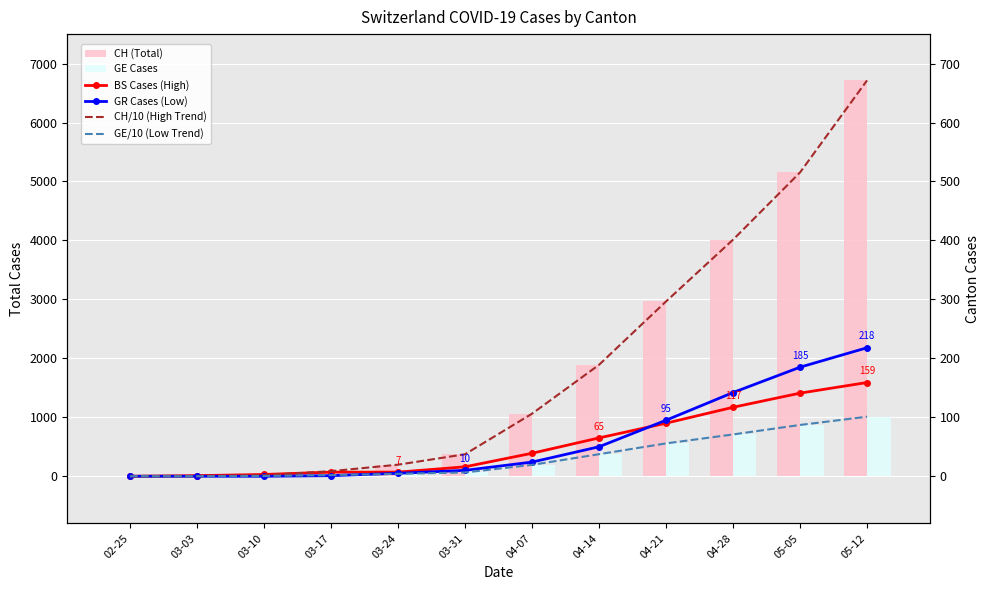

At which category is the sum across all series the highest?

05-12